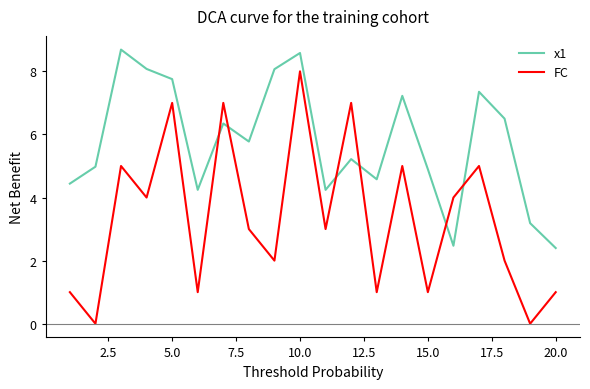

What are all the series names shown in the legend?

x1, FC